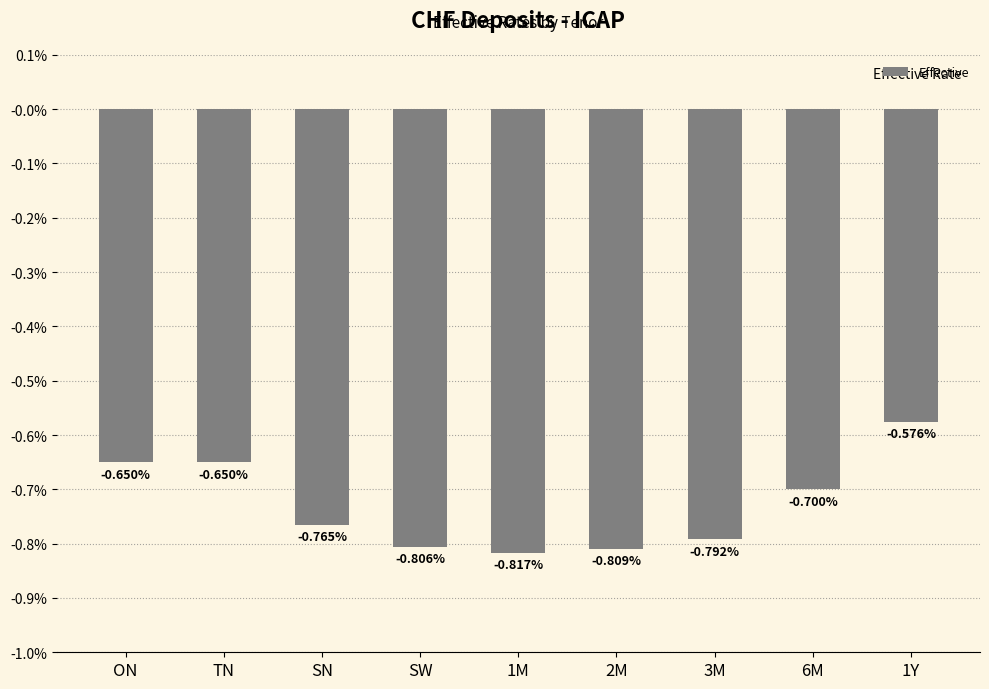

What is the label of the 1st bar from the left?

ON